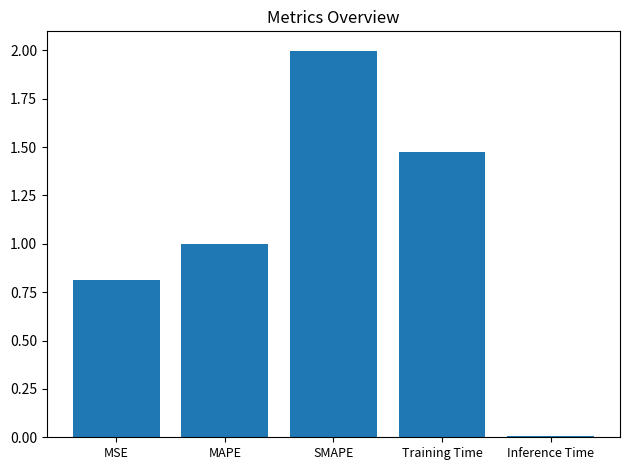

What is the sum of the values at Inference Time and MSE?

0.8